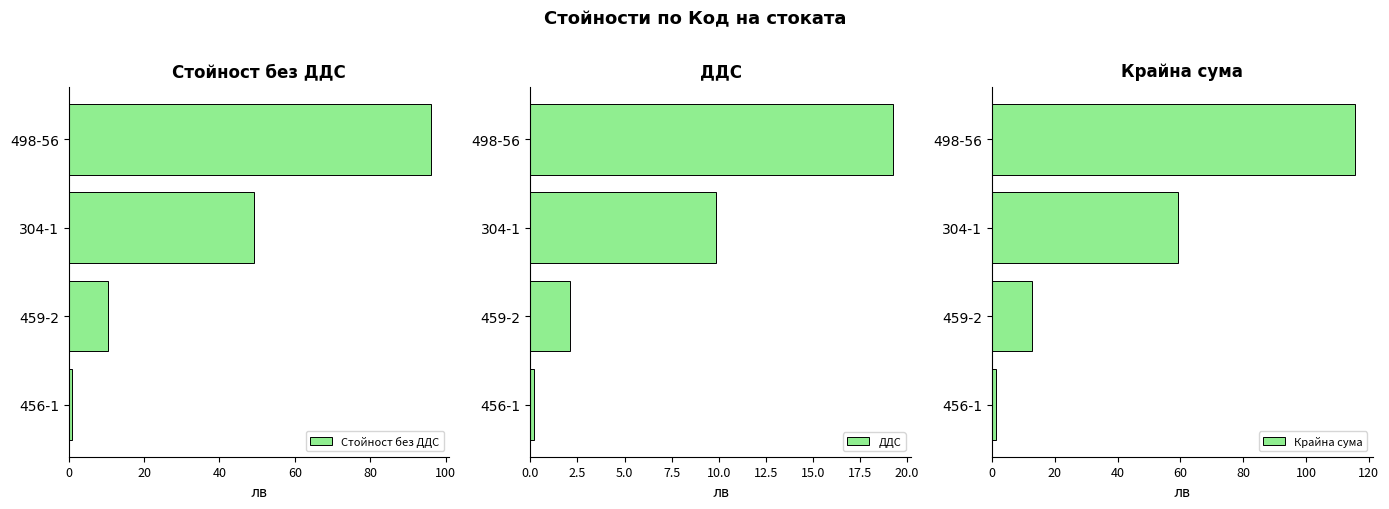

What is the sum of all Крайна сума values?

188.3